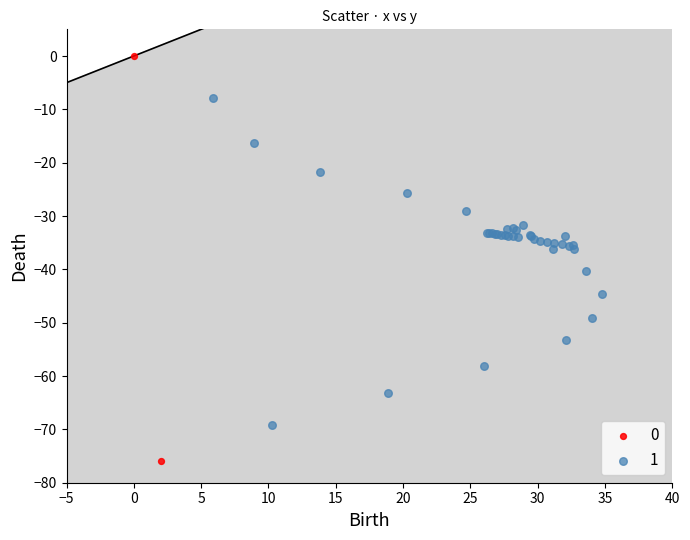

Which series reaches the maximum Y coordinate?

0